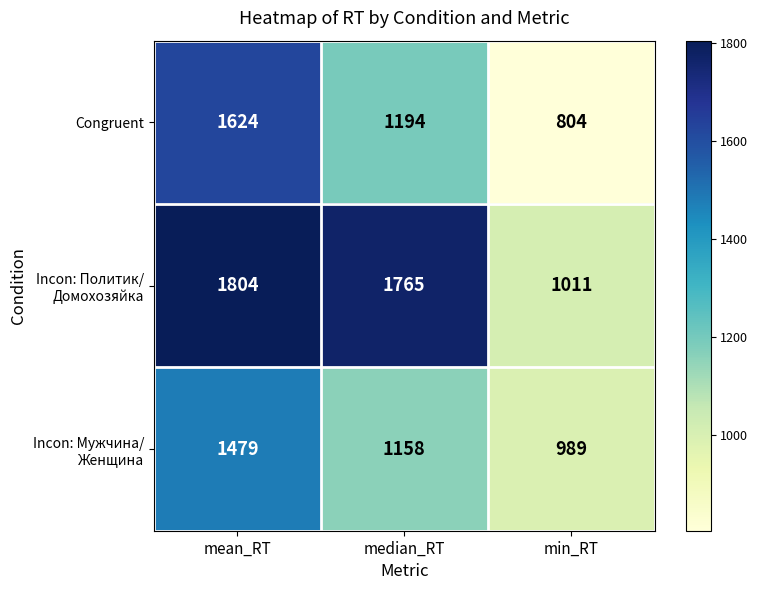

Between mean_RT and median_RT, which series saw the biggest shift?

Congruent